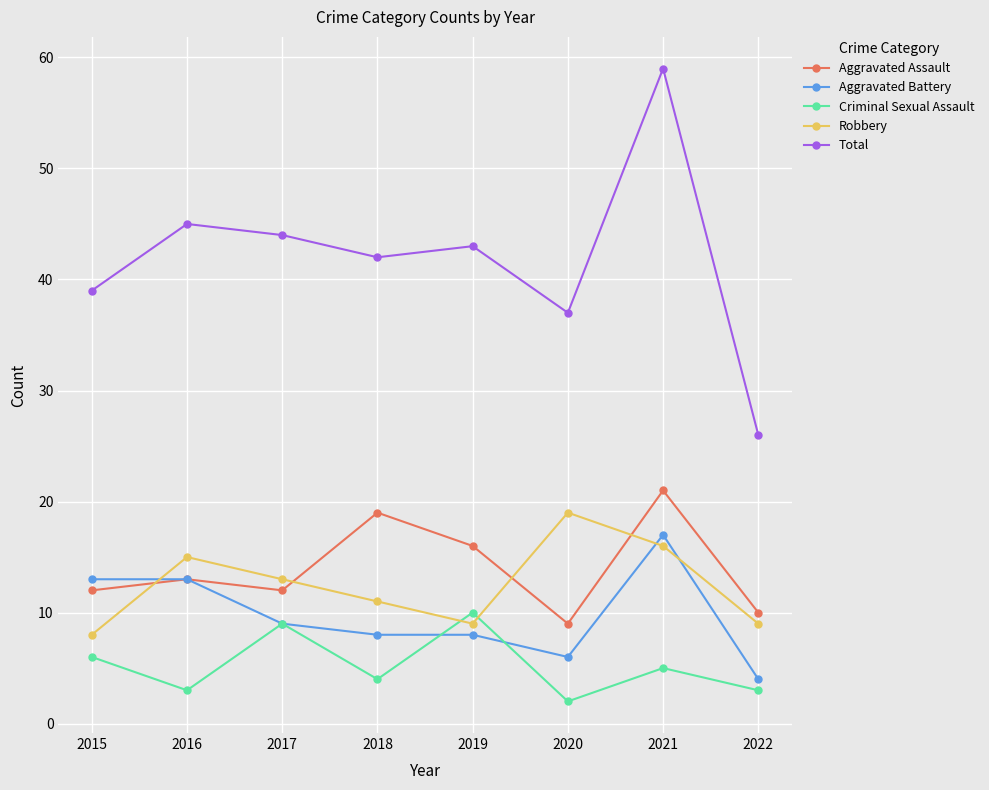

Does the chart have visible grid lines?

Yes